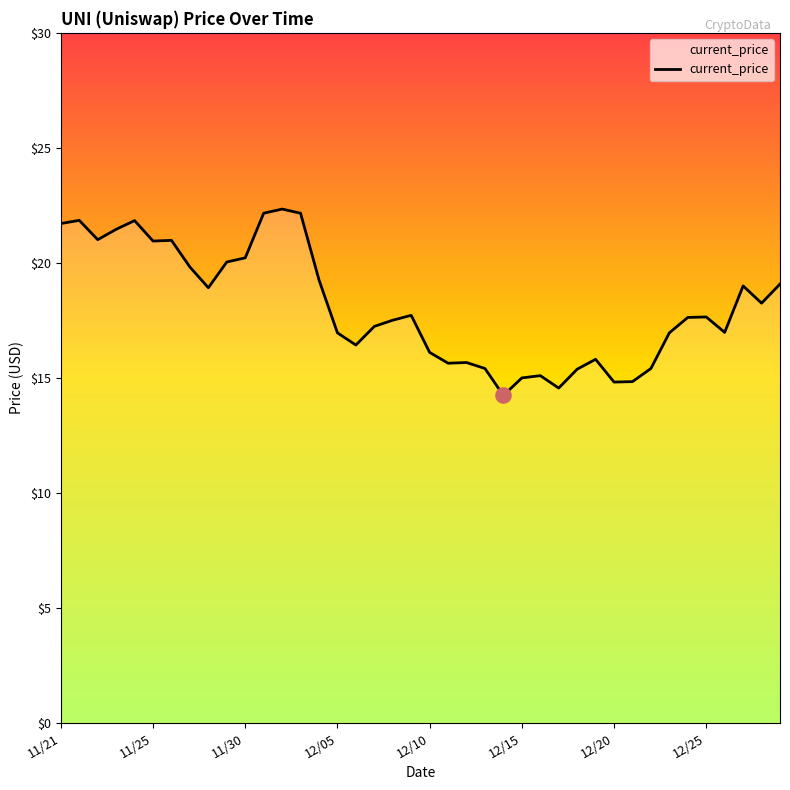

What is the greatest value displayed?

22.3